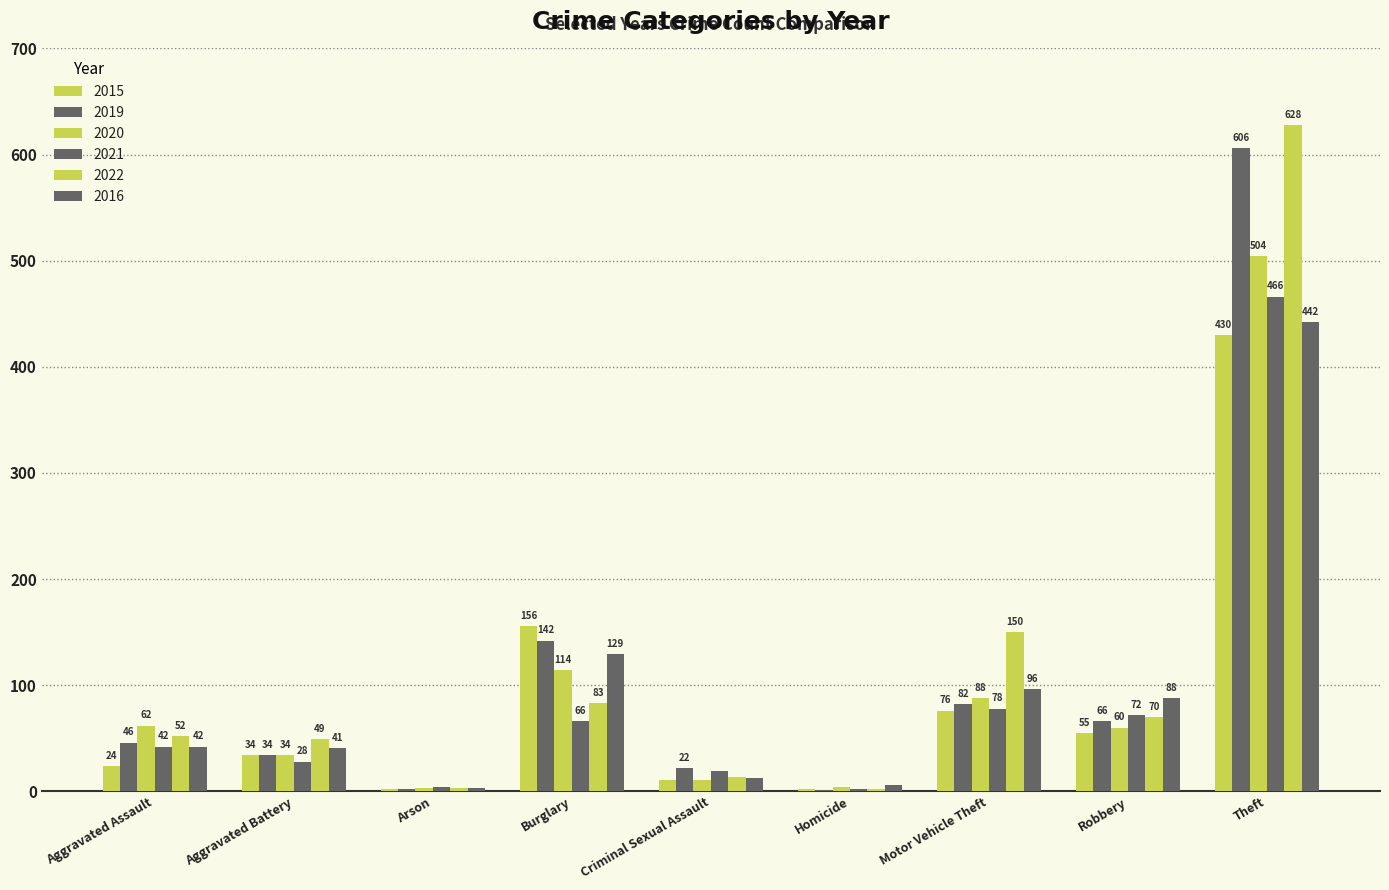

Count the number of categories in the chart.

9